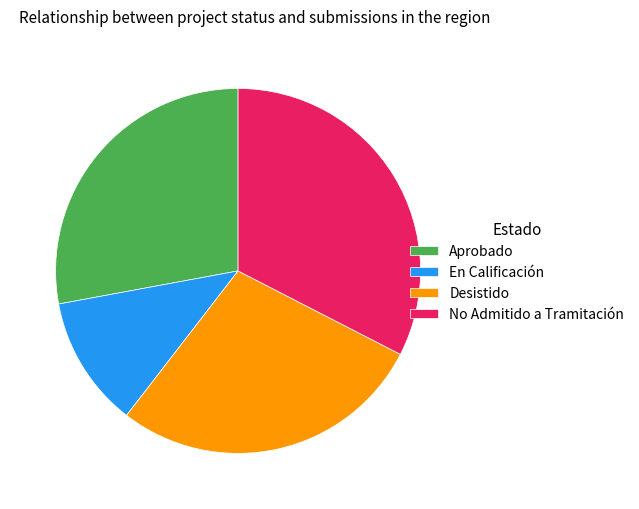

Is there a majority slice in this chart?

No